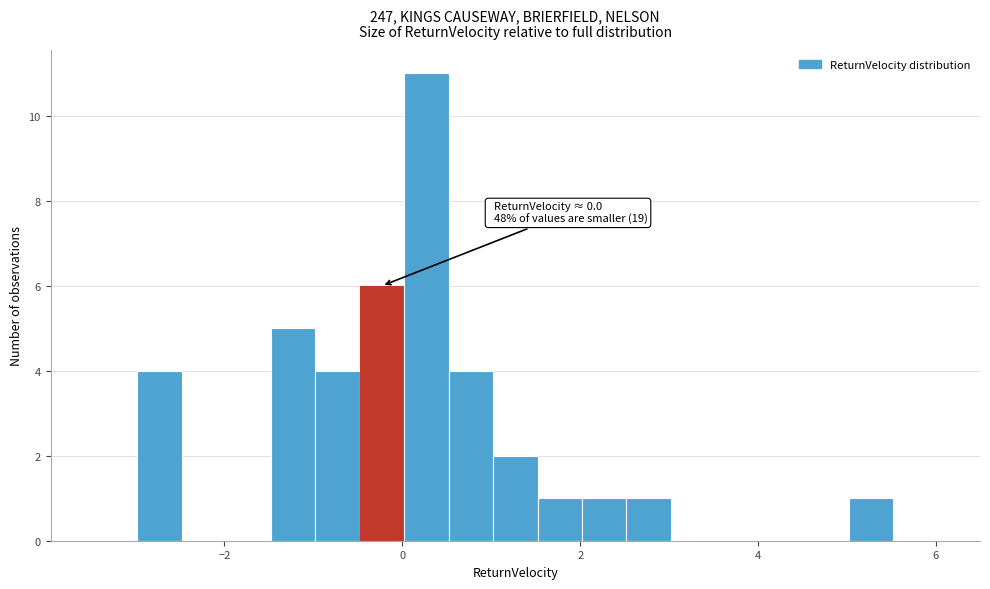

Around what value on the x-axis is the tallest bar? Give the approximate position of its centre, as read against the axis.

0.2